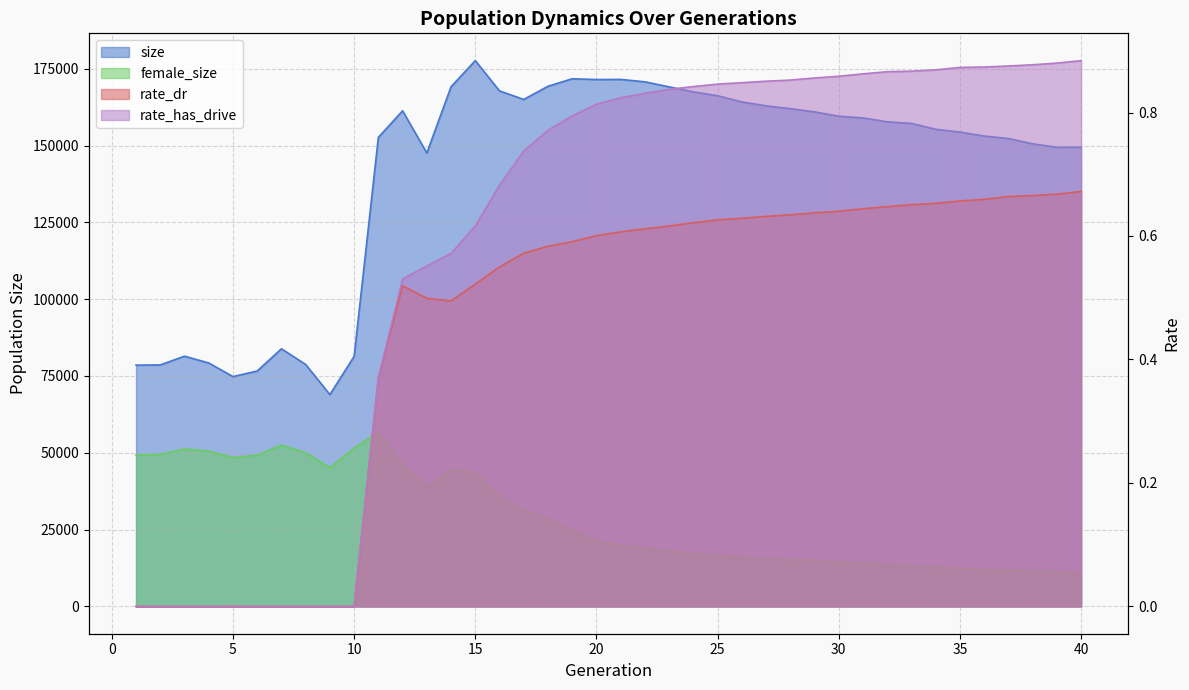

What is the value of the female_size point at the 17th from the left?

31458.0